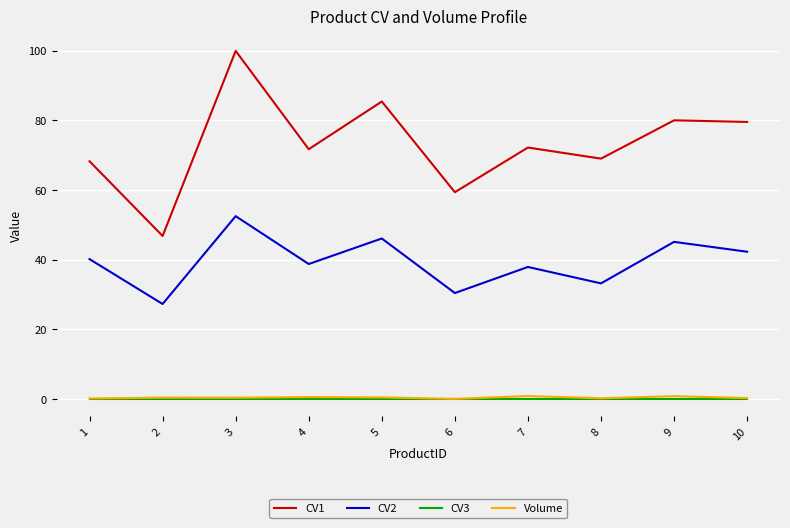

The CV1 series shows 79.5 at 10. True or false?

True